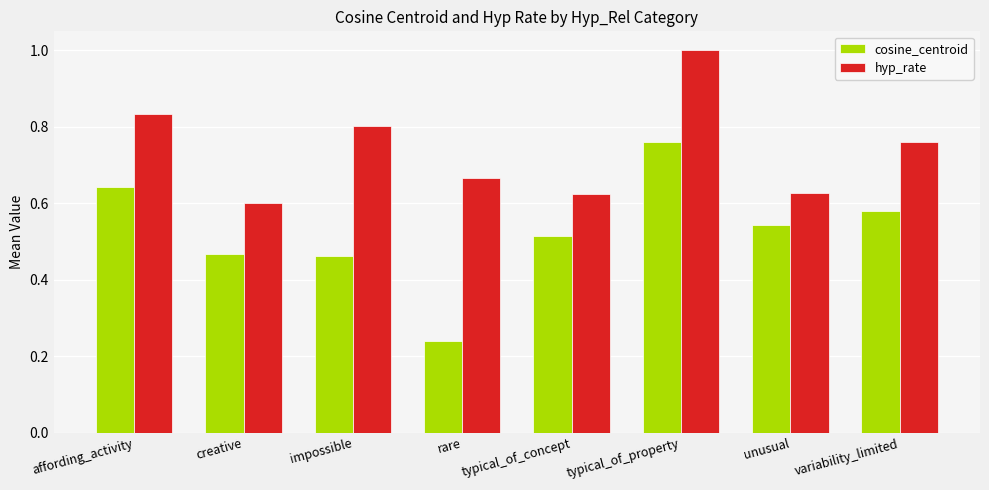

What is the difference between the highest and lowest values at impossible?

0.3